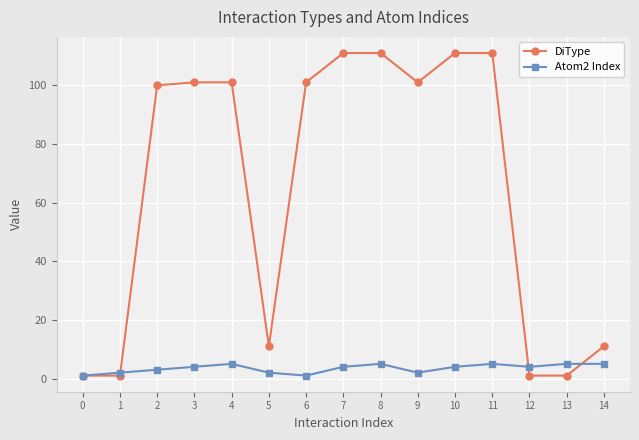

At 14, list the series in order from smallest to largest.

Atom2 Index, DiType